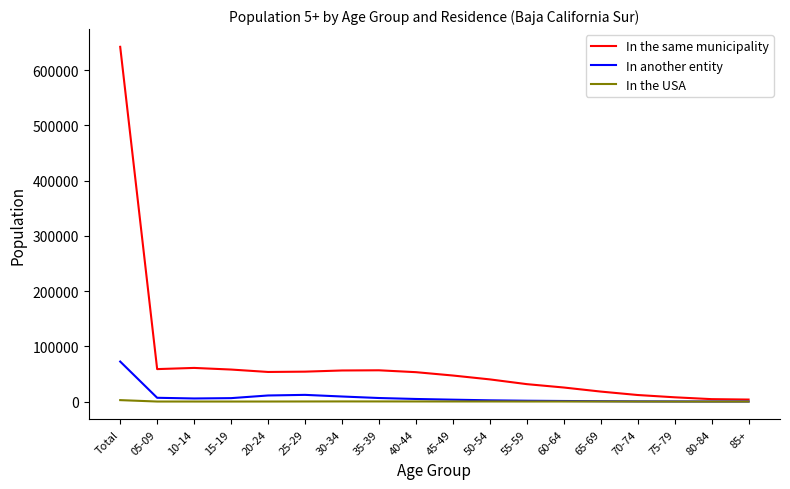

What position from the left is Total?

1